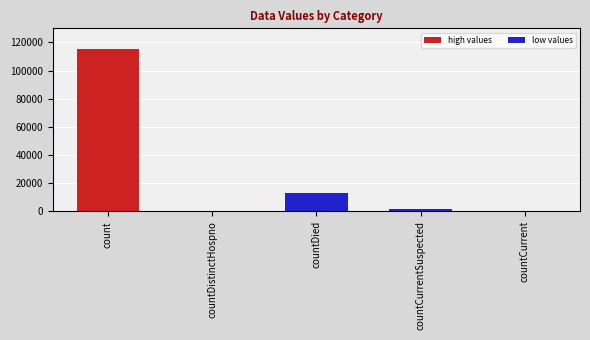

Reading left to right, extract all data points from this chart.

count=115379	countDistinctHospno=0	countDied=13343	countCurrentSuspected=1383	countCurrent=0